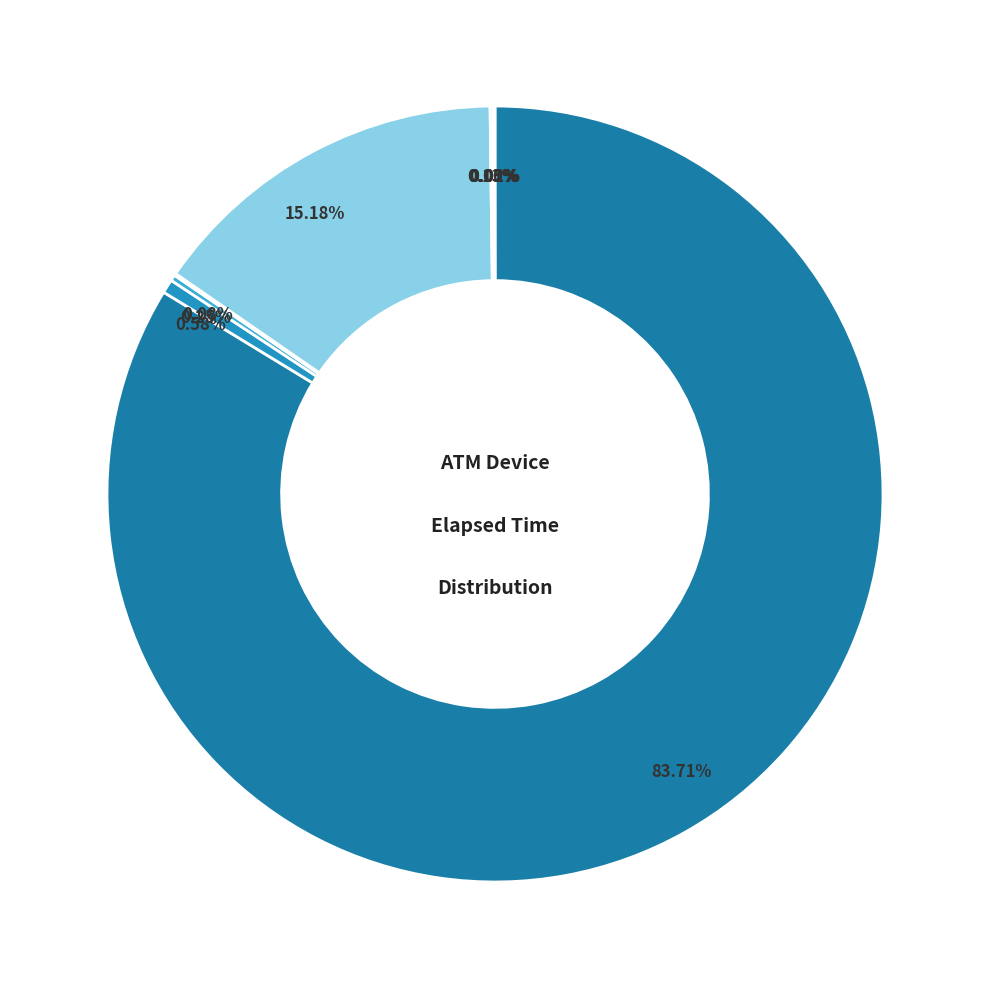

Which category has the biggest portion of the pie?

Disconnected